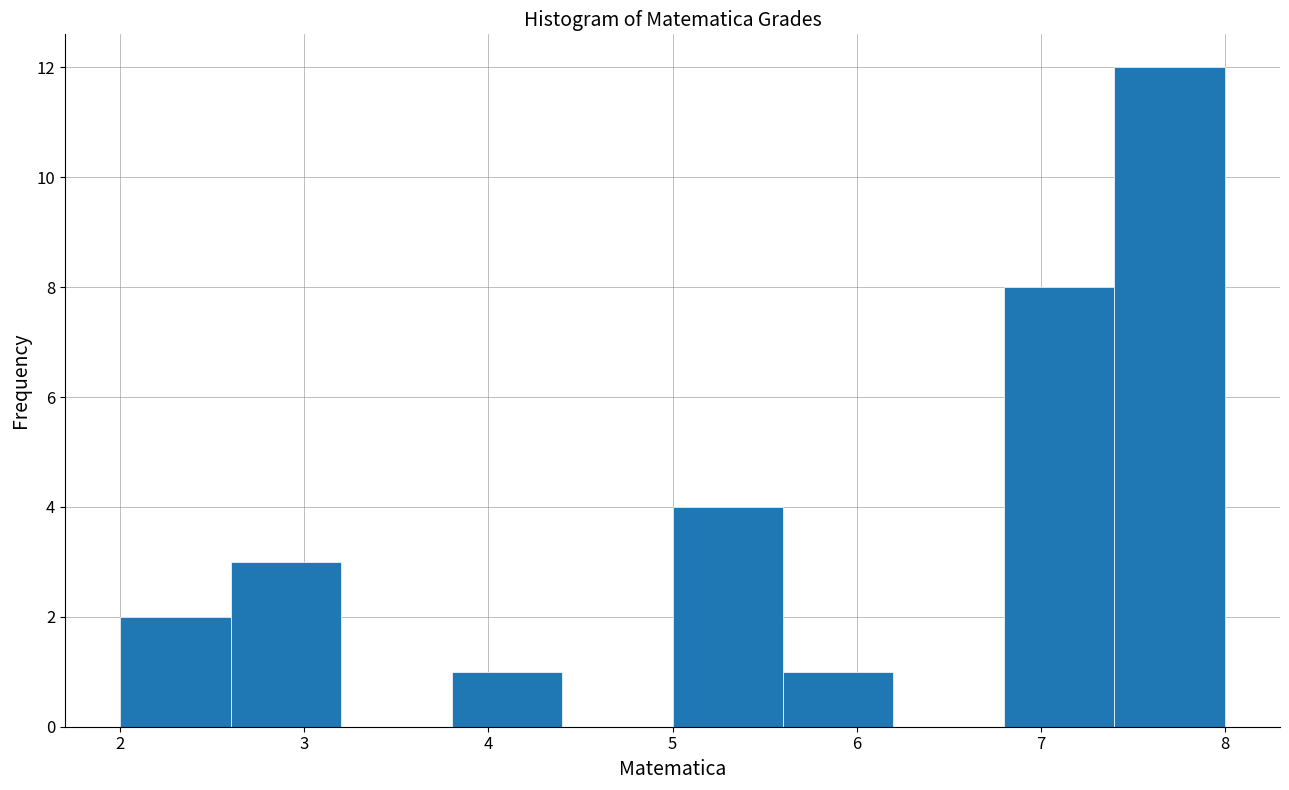

Reading left to right, list every bar in this chart as the range it spans on the x-axis followed by its height. The values are not printed on the chart, so give them approximately, as read against the axis.

2.0 to 2.6: 2
2.6 to 3.2: 3
3.2 to 3.8: 0
3.8 to 4.4: 1
4.4 to 5.0: 0
5.0 to 5.6: 4
5.6 to 6.2: 1
6.2 to 6.8: 0
6.8 to 7.4: 8
7.4 to 8.0: 12